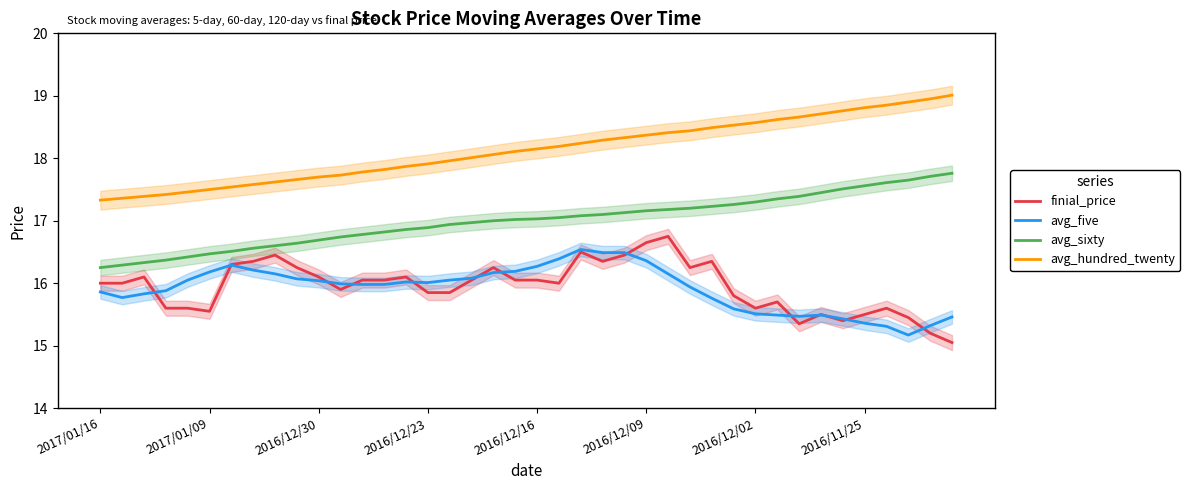

True or false: avg_sixty has more than 0 interior local peaks.

False